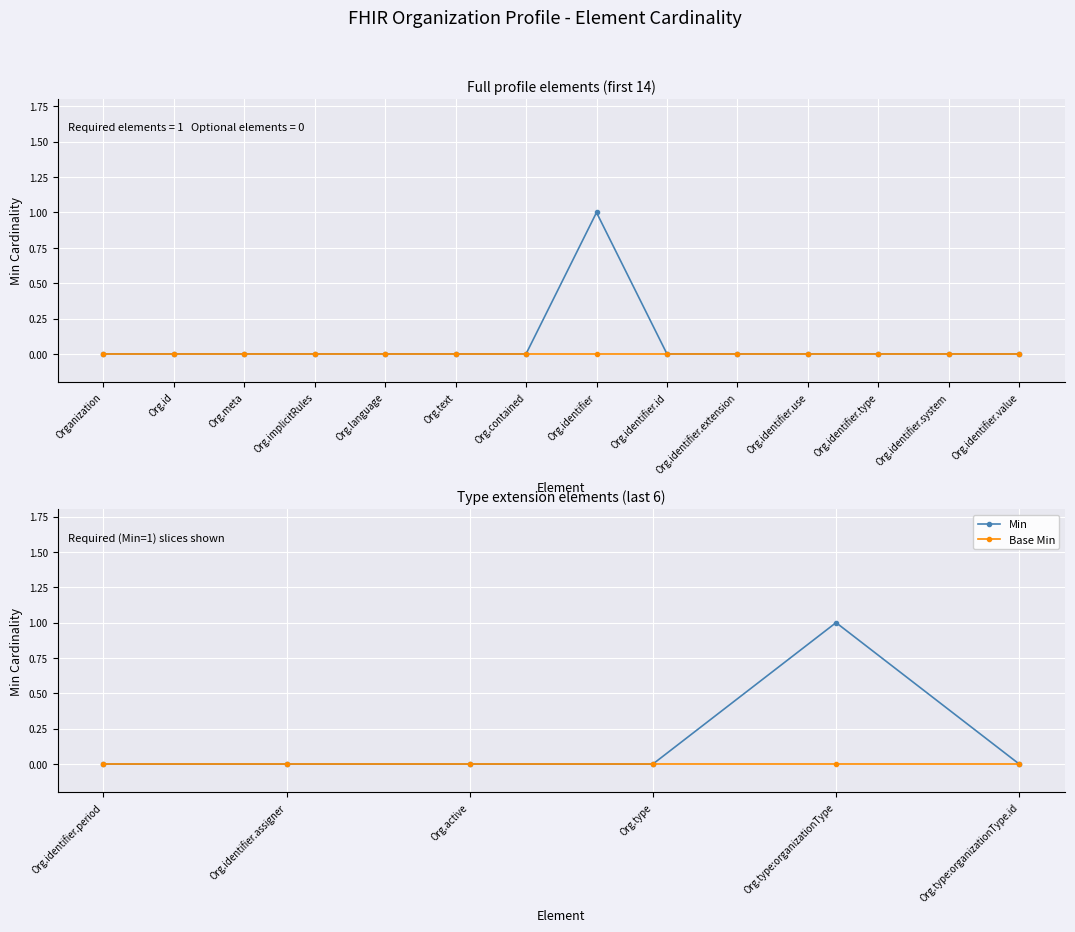

True or false: Min and Base Min intersect in this chart.

False